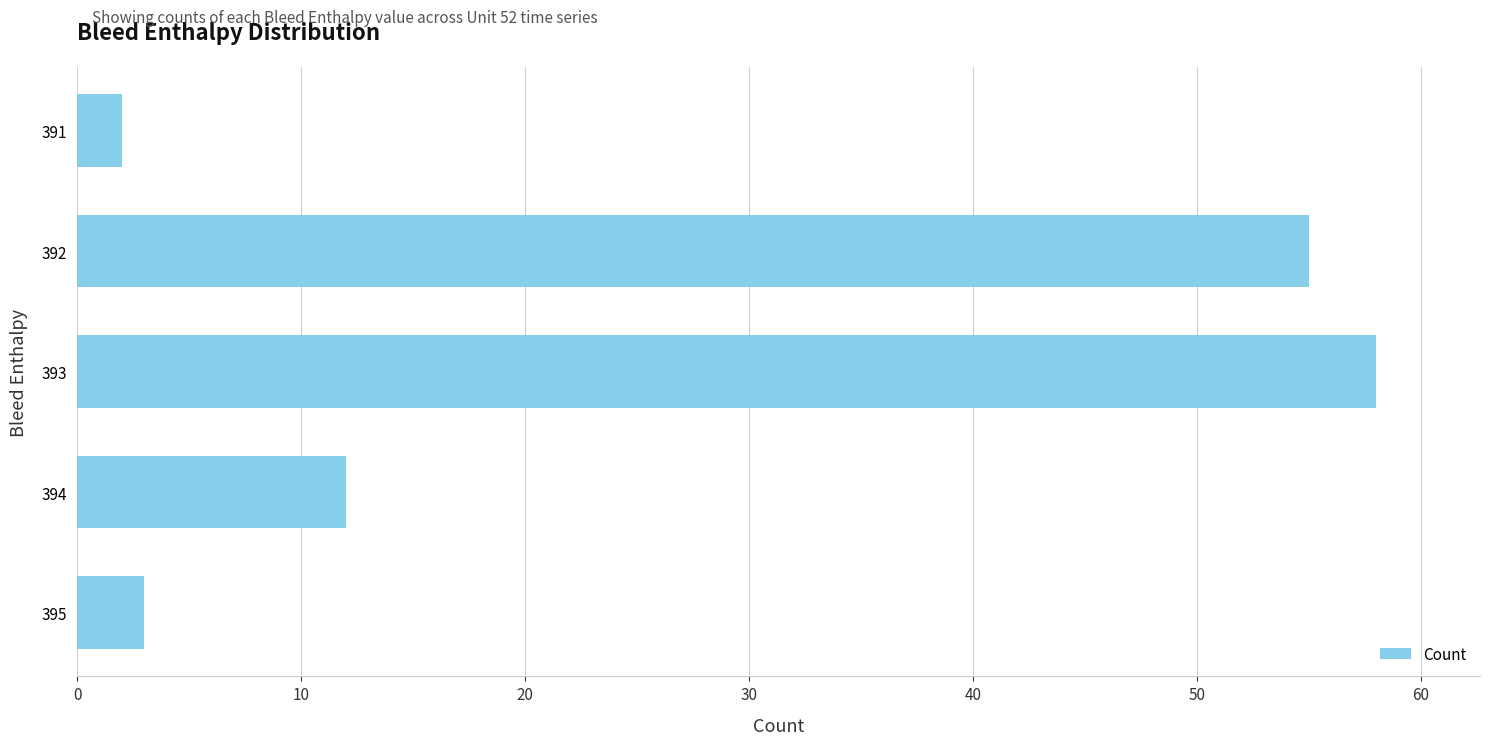

Rank the categories by value from highest to lowest.

393, 392, 394, 395, 391